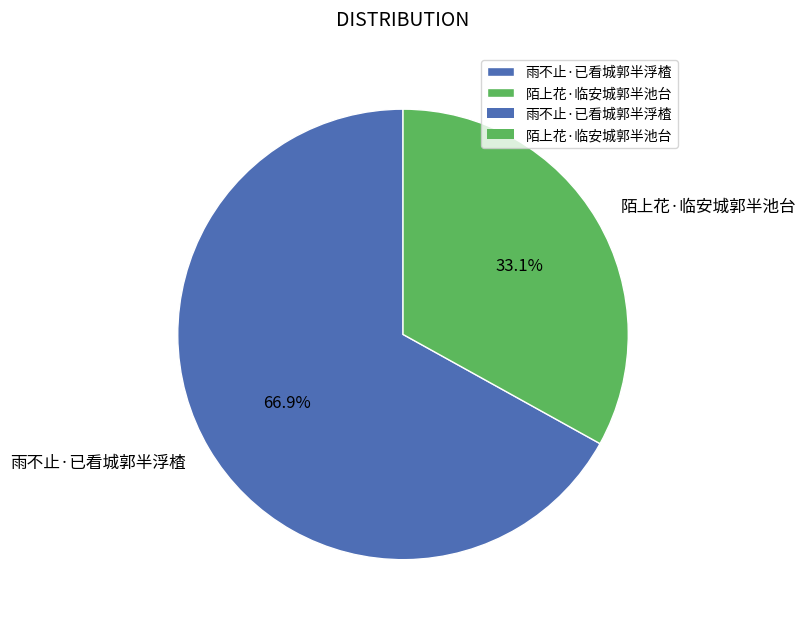

Which has a higher value, 陌上花·临安城郭半池台 or 雨不止·已看城郭半浮楂?

雨不止·已看城郭半浮楂